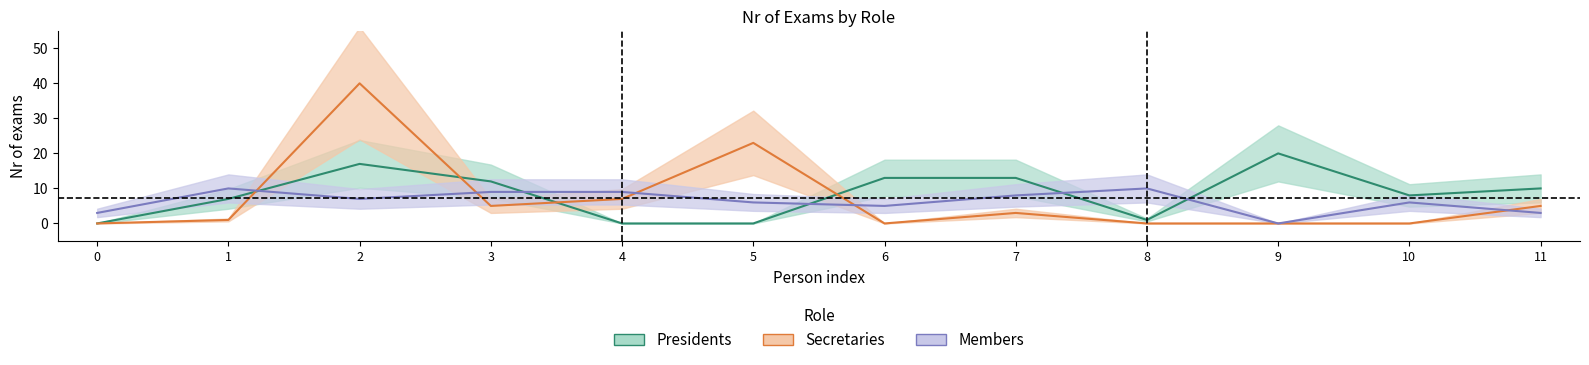

True or false: Presidents has a value of 20 at 9.

True